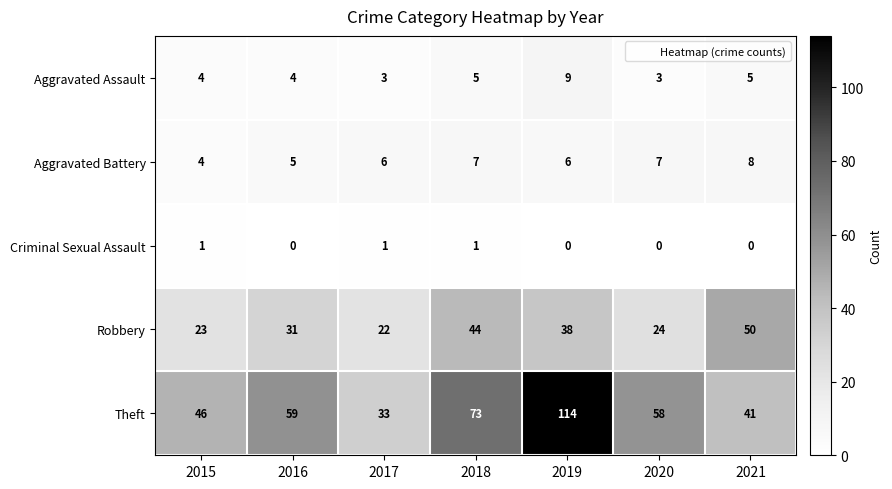

Which label corresponds to the largest value in the chart?

2019